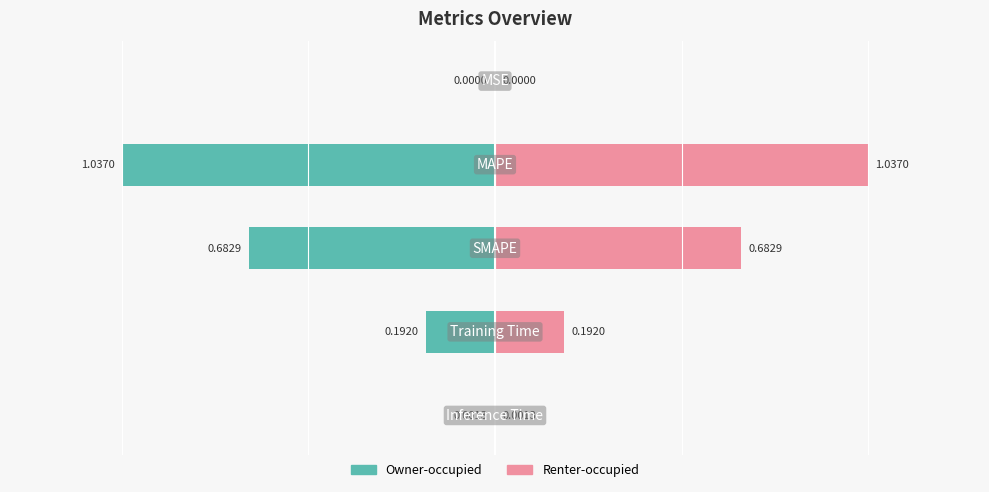

List the series in order of their peak value, lowest first.

Owner-occupied, Renter-occupied